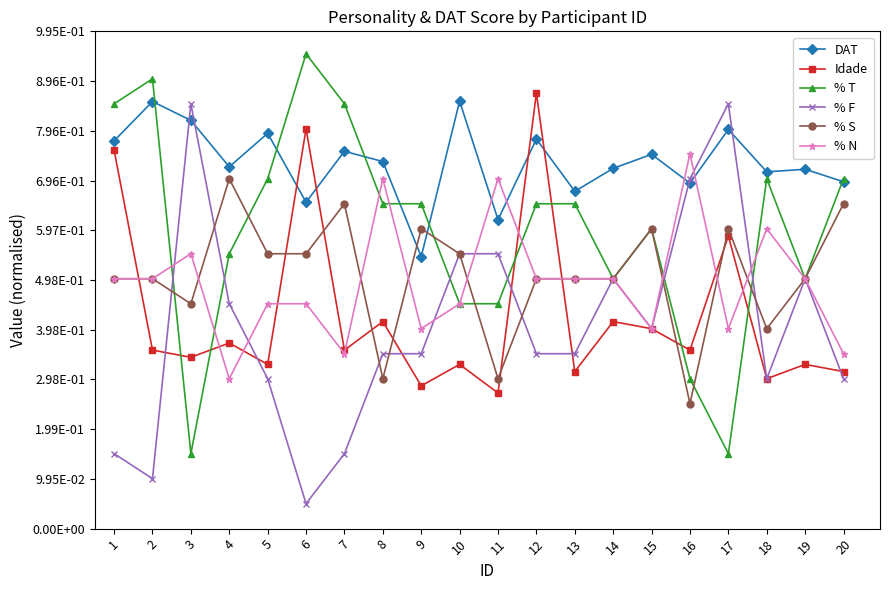

Which series has the largest total across all categories?

DAT